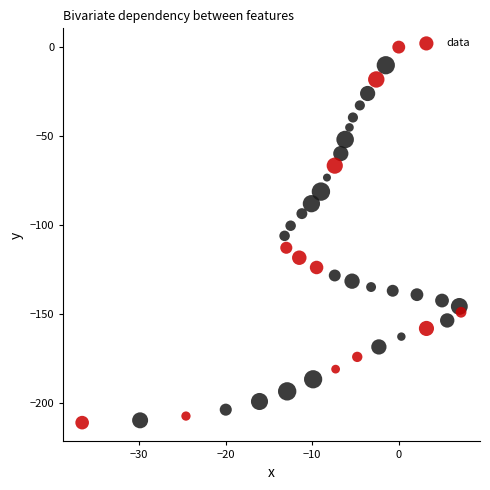

What is the range of Y values (max minus min)?

211.3